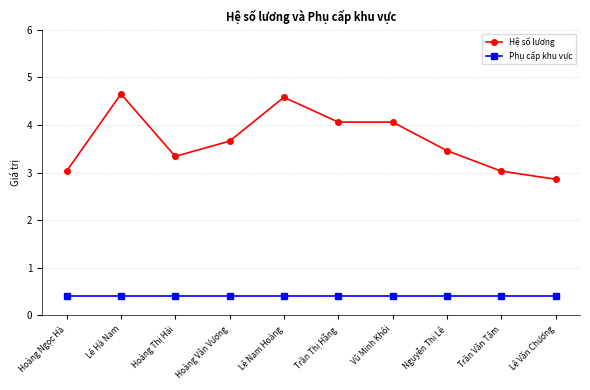

The Hệ số lương series shows 3.0 at Hoàng Ngọc Hà. True or false?

True